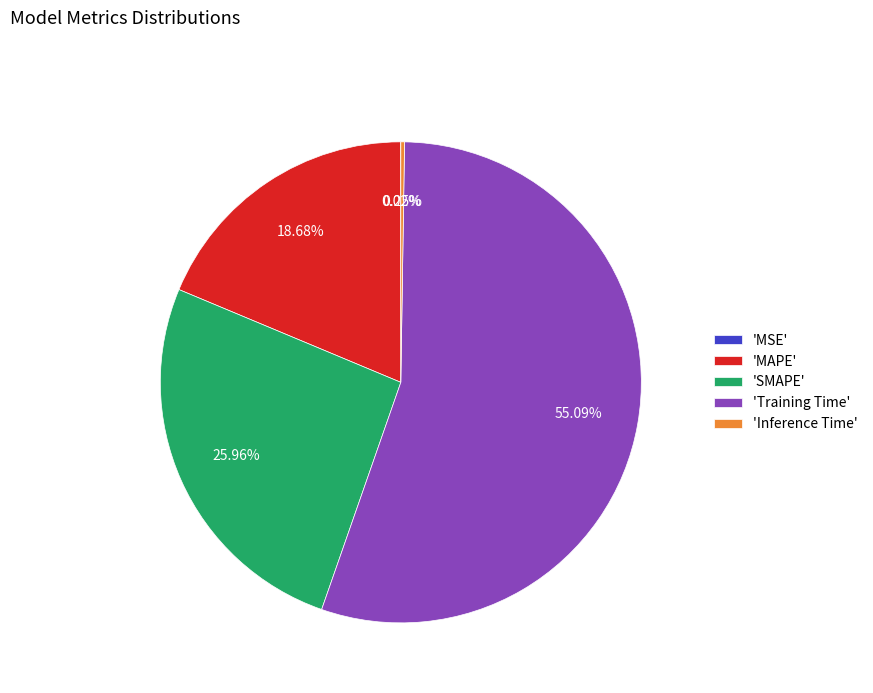

Which slice represents more than half of the pie?

'Training Time'